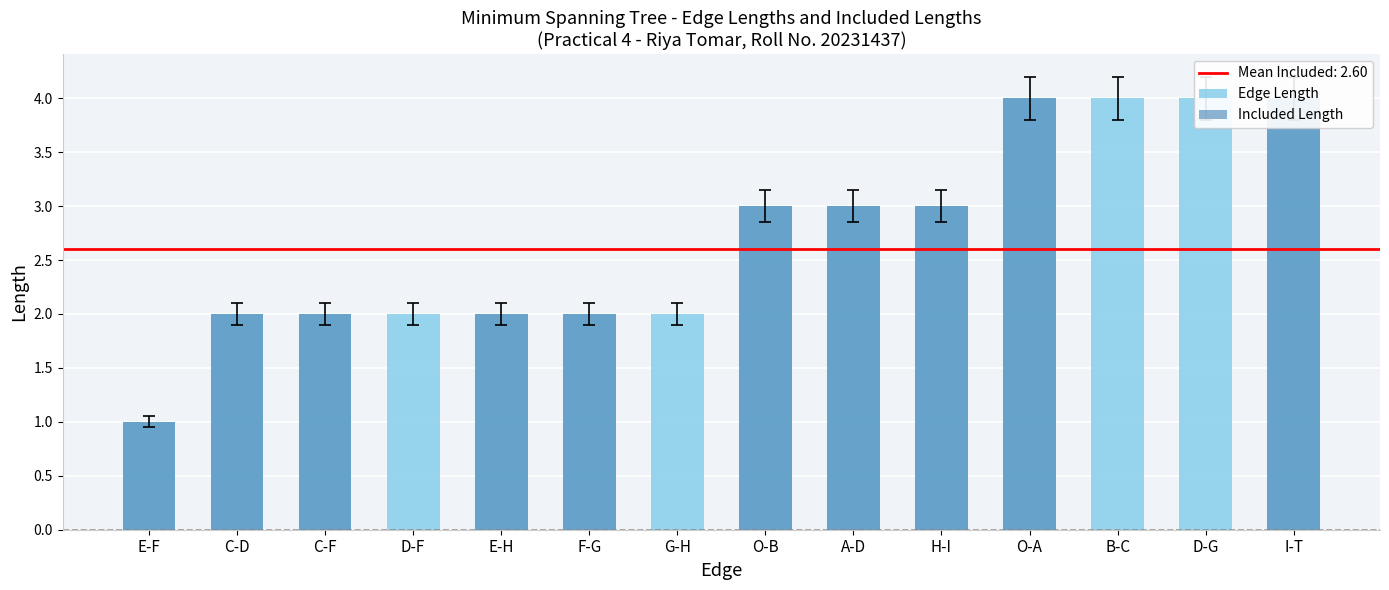

Which label corresponds to the largest value in the chart?

O-A